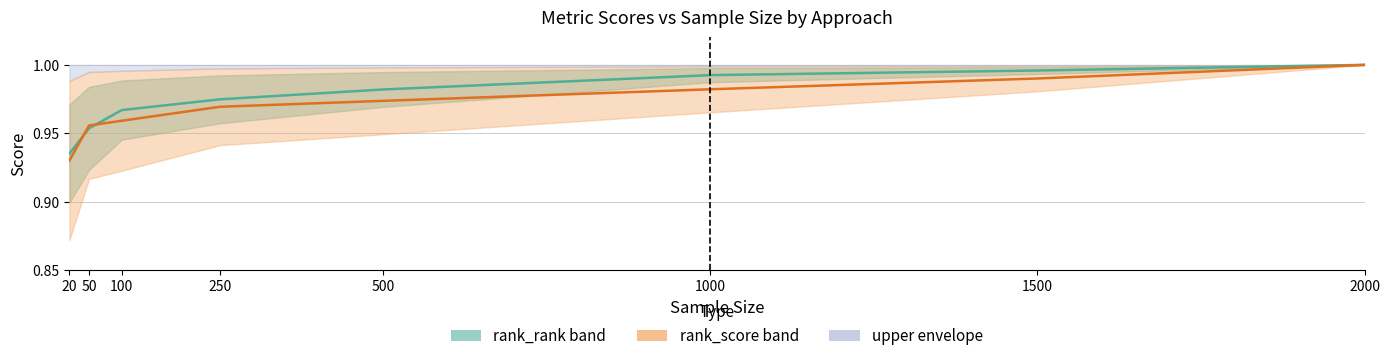

Which series has the largest range (max minus min)?

rank_score mean